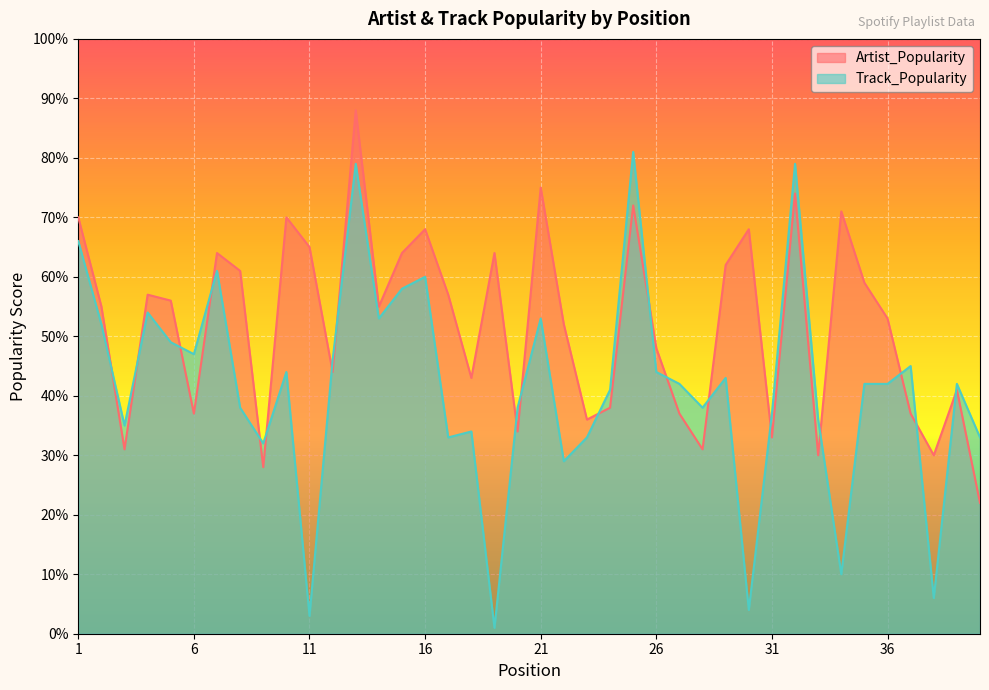

How many distinct data groups are displayed?

2